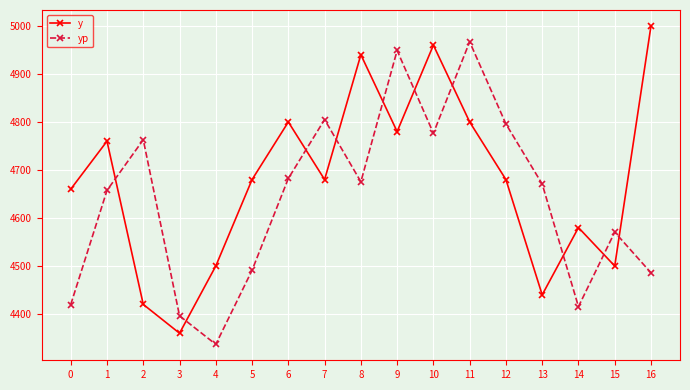

What is the value of the y point at the 9th from the left?

4940.0